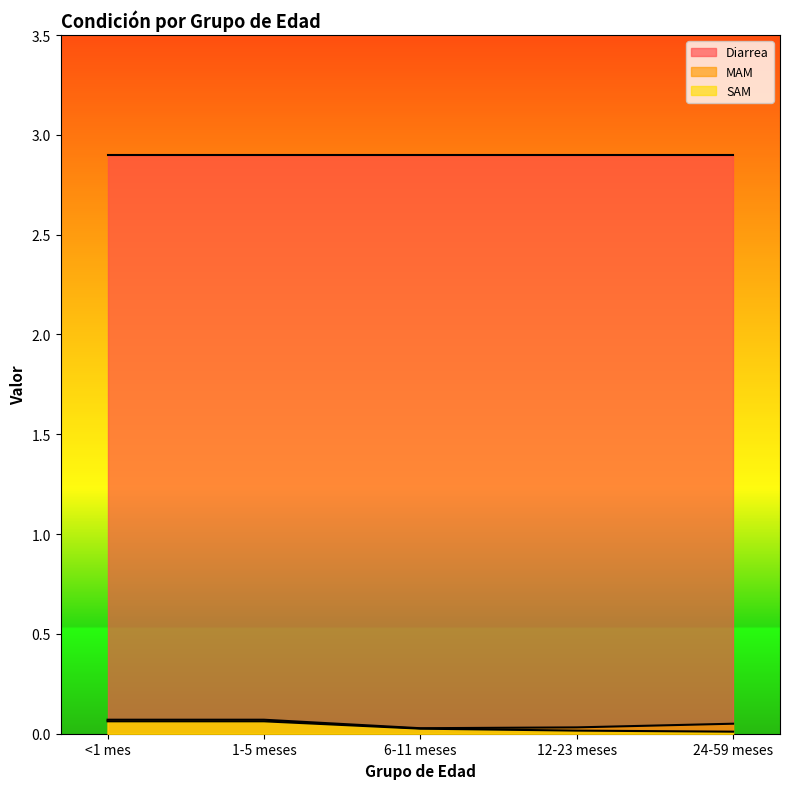

Which category has the lowest value across all series?

24-59 meses